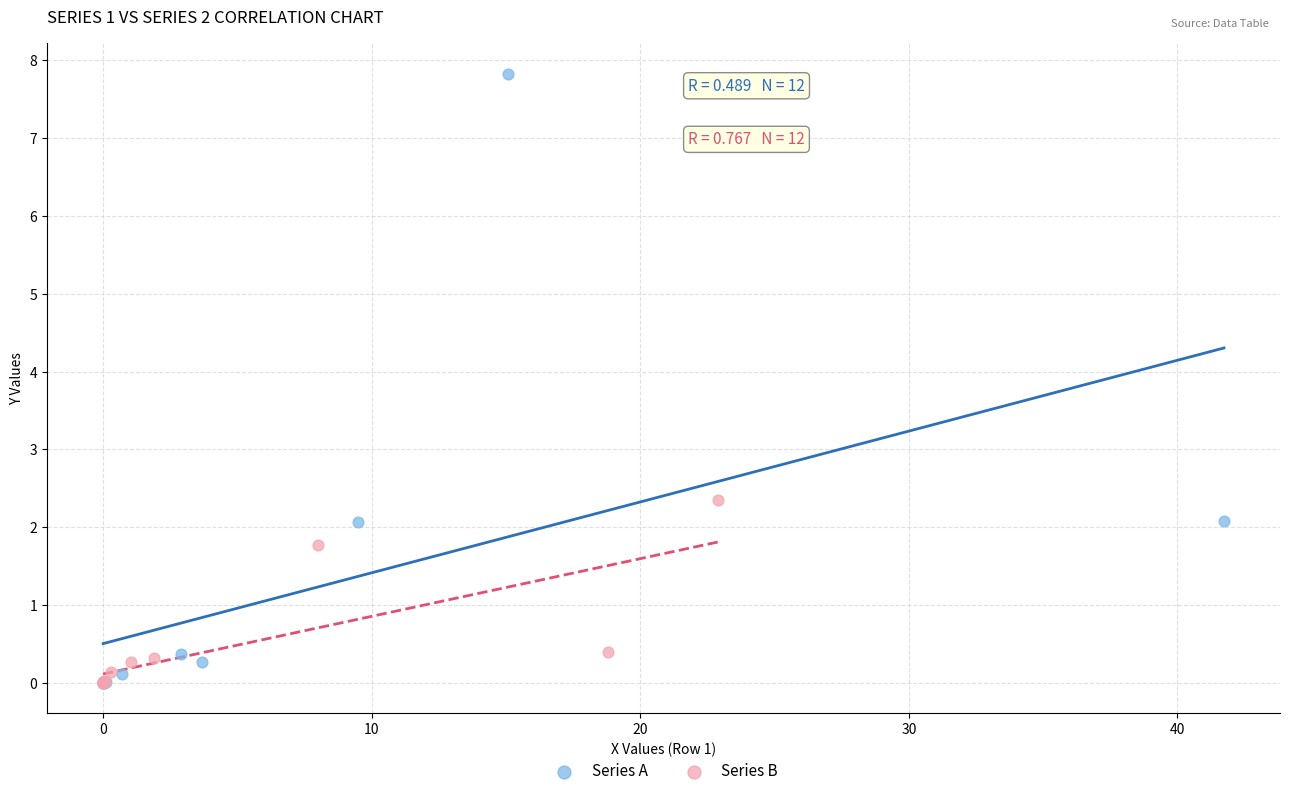

Which series has the largest Y range (max minus min)?

Series A